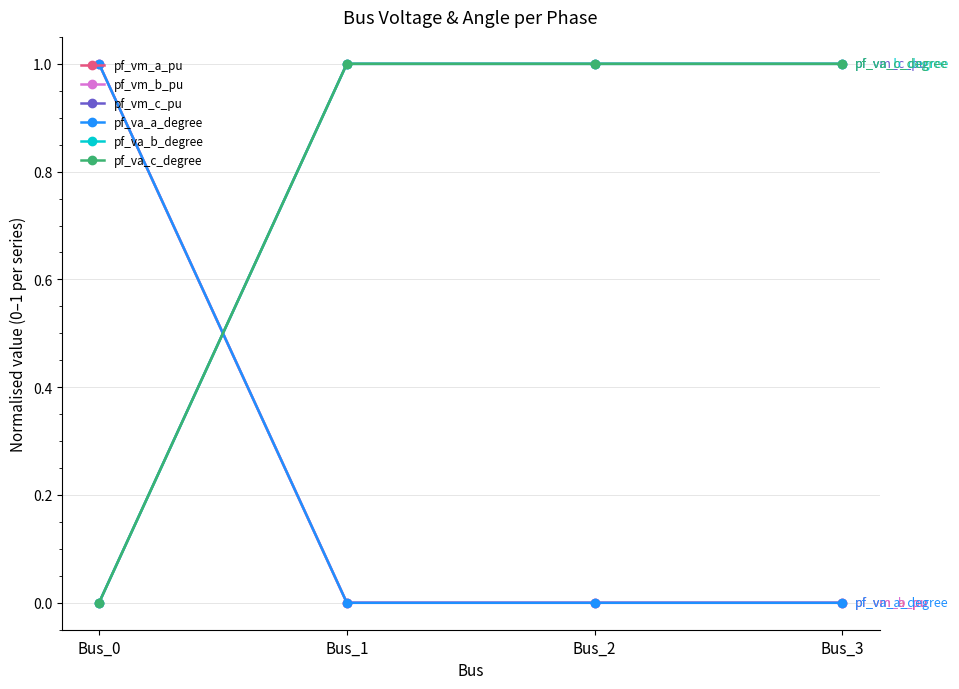

Which label corresponds to the largest value in the chart?

Bus_0